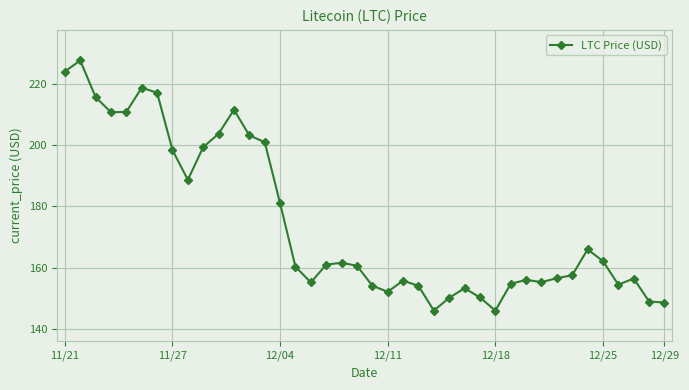

True or false: there are more than 1 points higher than both neighbors.

True